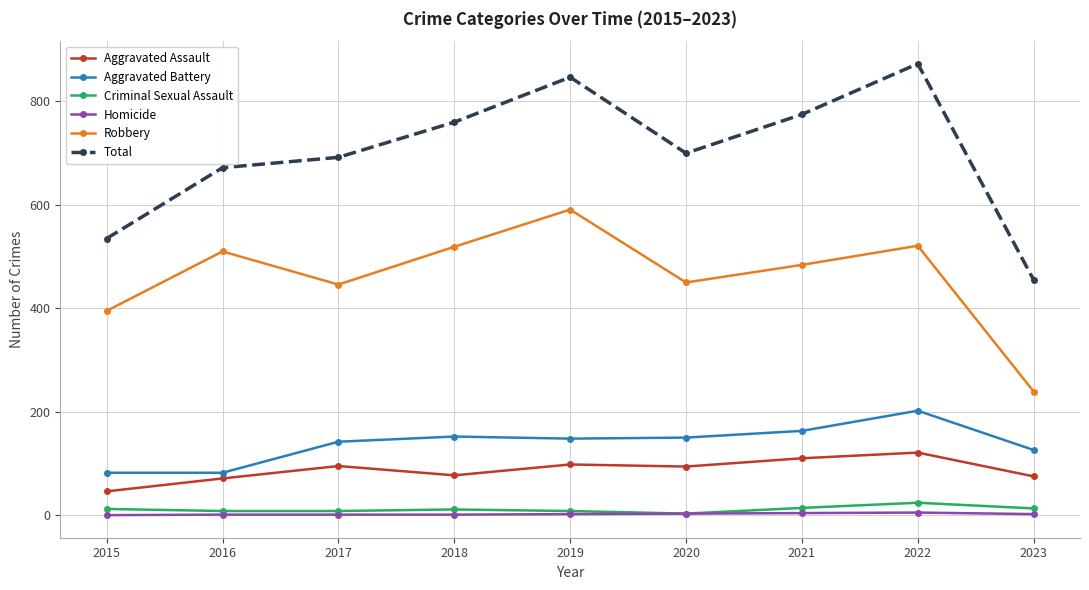

Rank the series by their maximum value, from highest to lowest.

Total, Robbery, Aggravated Battery, Aggravated Assault, Criminal Sexual Assault, Homicide